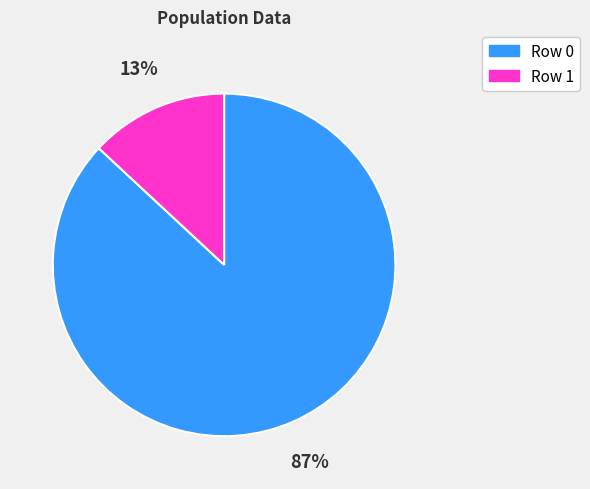

Rank the categories by value from lowest to highest.

Row 1, Row 0